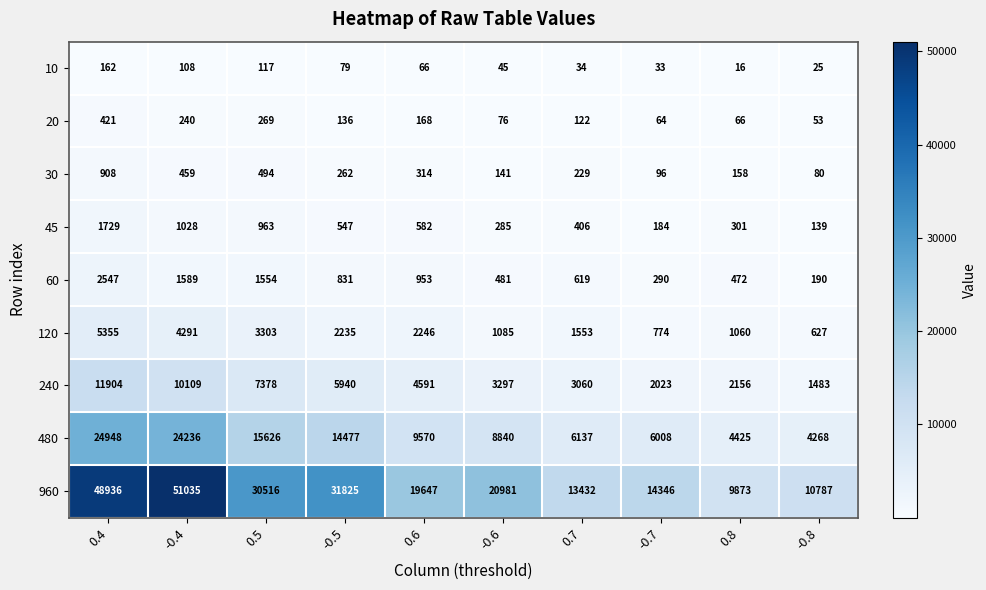

Which category has the highest value across all series?

-0.4